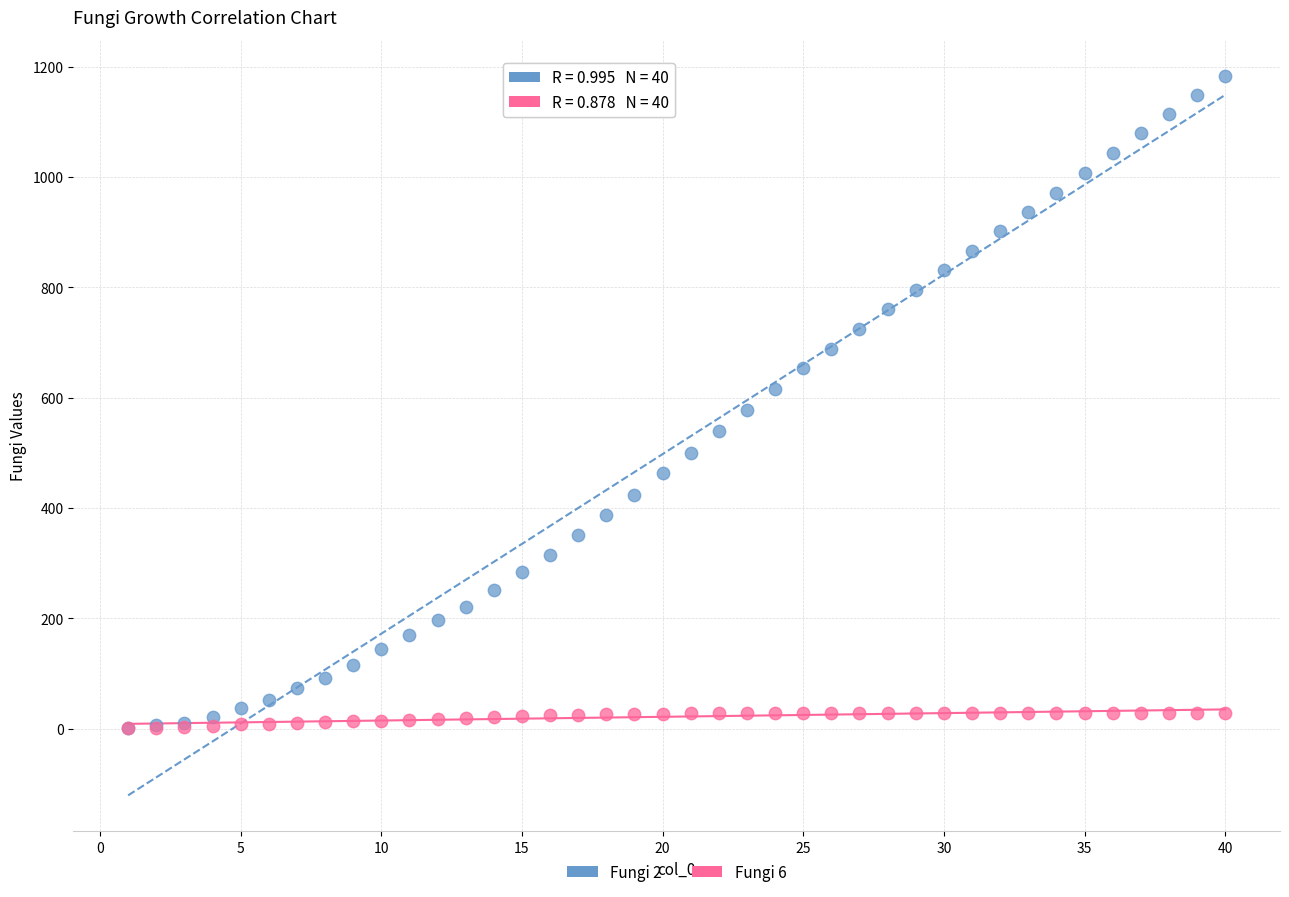

What are all the series names shown in the legend?

Fungi 2, Fungi 6